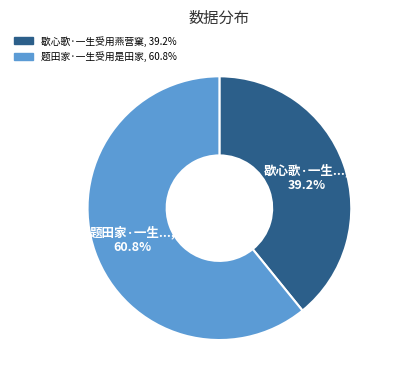

What percentage is the 题田家·一生受用是田家 slice, to the nearest percent?

61%